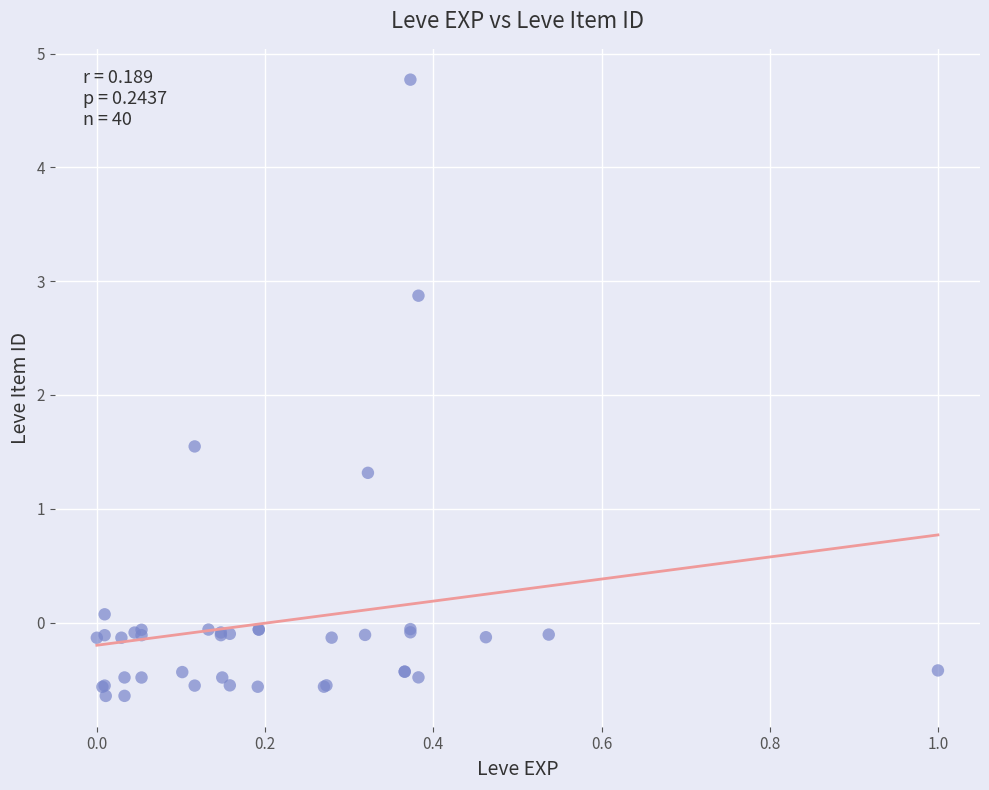

What Y value in the scatter plot is closest to 2?

1.5